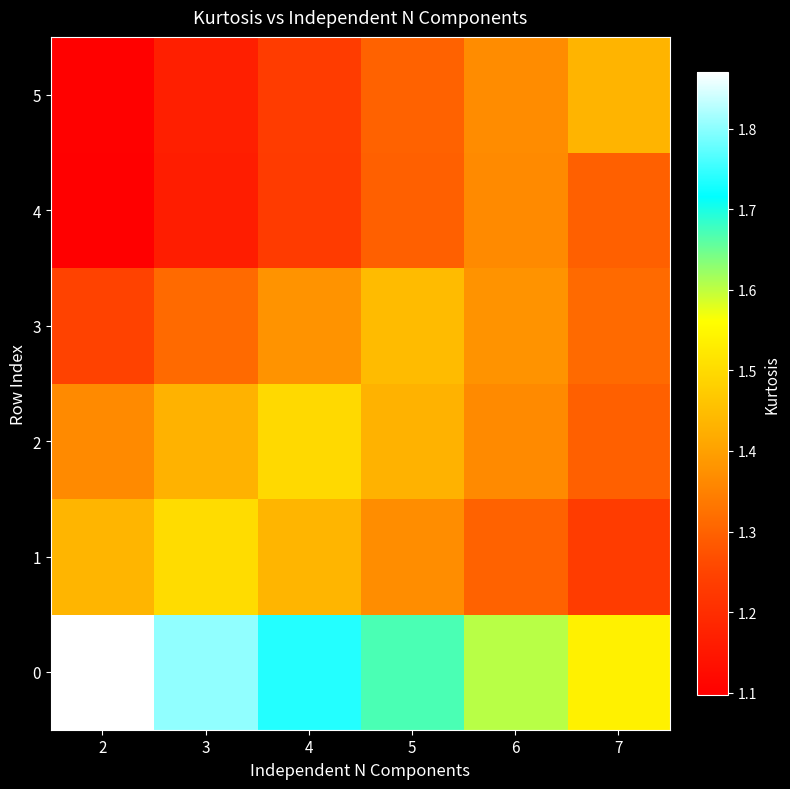

What is the spread (max minus min) of values at 2?

0.8